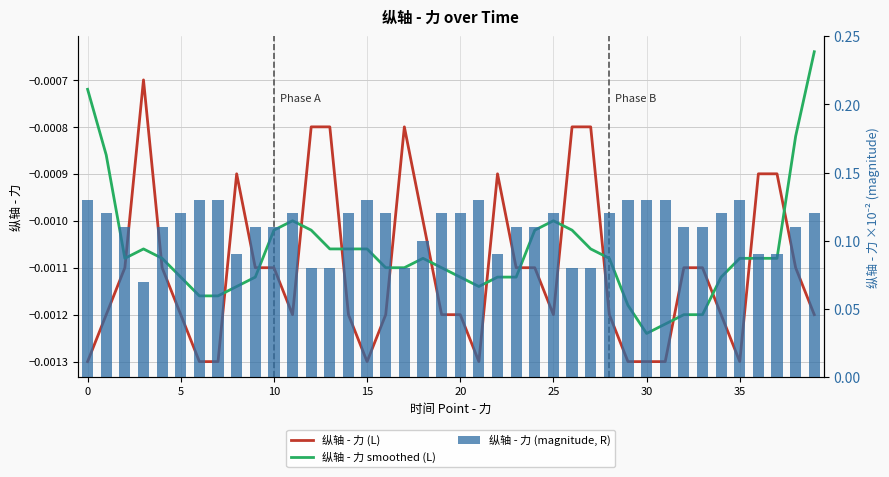

Between 5 and 10, which series saw the biggest shift?

纵轴 - 力 smoothed (L)